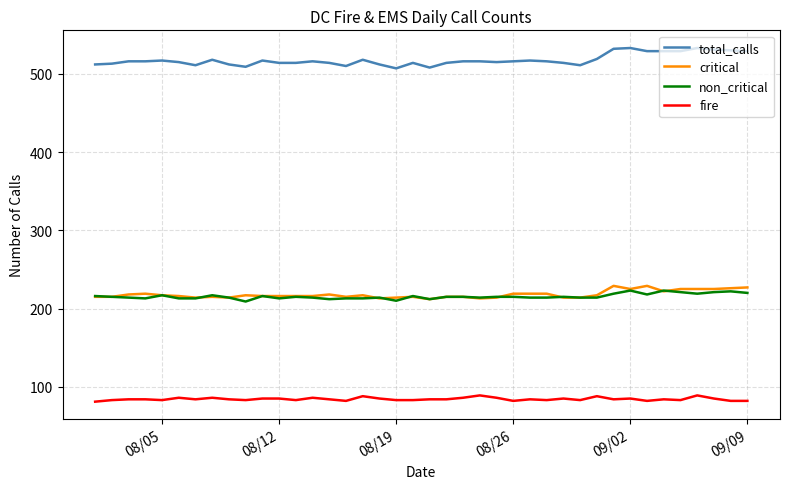

True or false: critical and total_calls cross at least once.

False